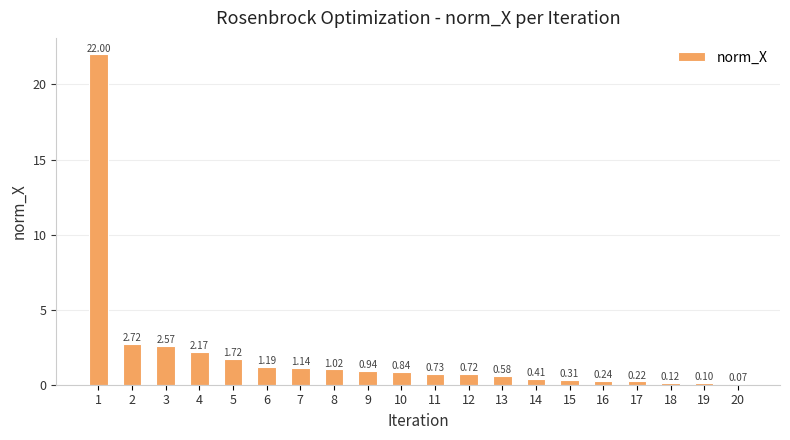

Between 7 and 5, which is larger?

5